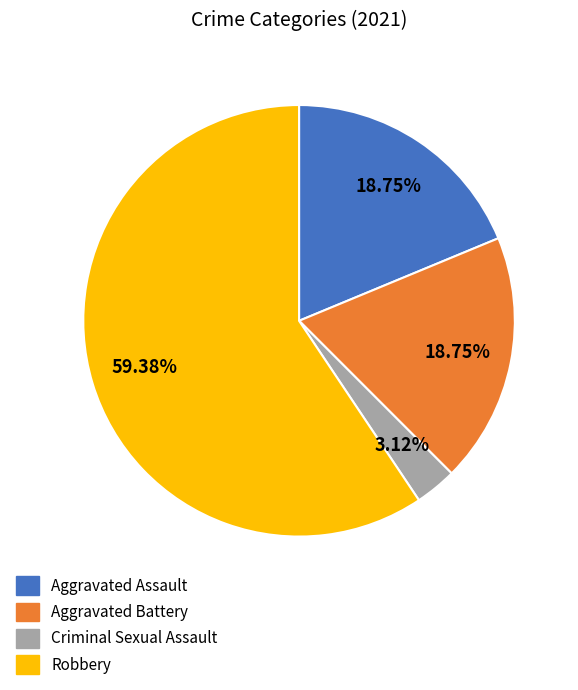

True or false: Aggravated Assault accounts for 10% of the total.

False